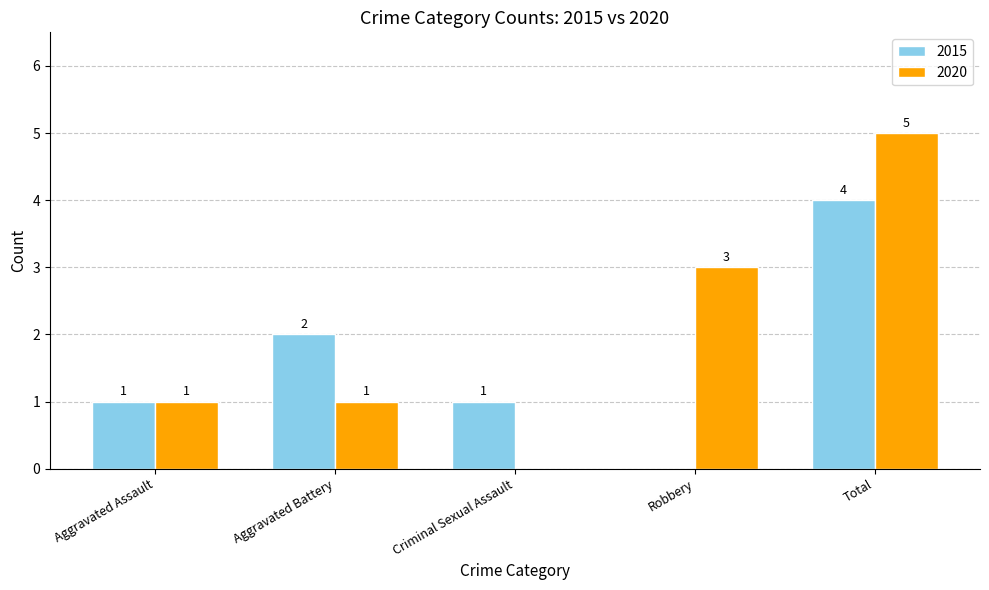

The 2015 series shows 2 at Criminal Sexual Assault. True or false?

False